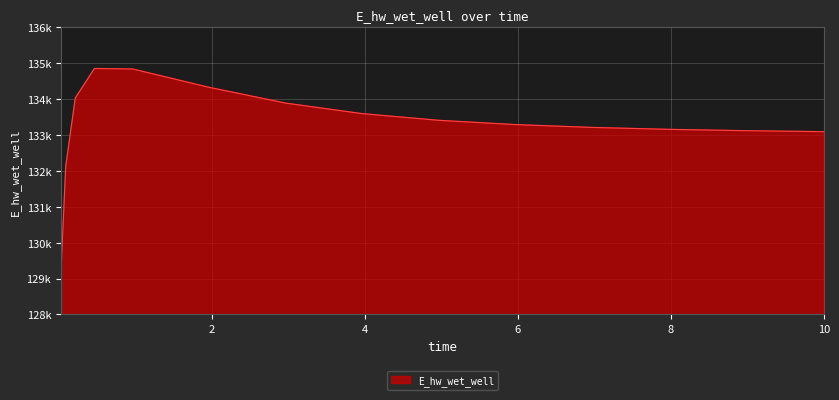

Does the chart have visible grid lines?

Yes